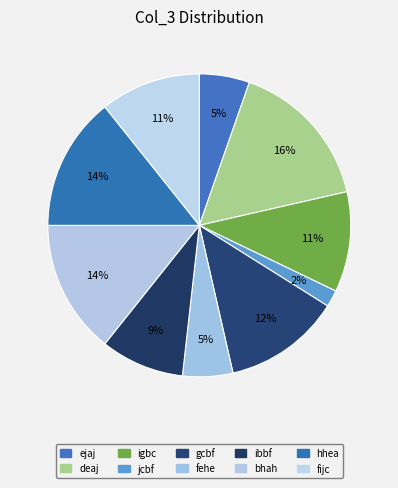

Approximately how many times larger is the value at fehe compared to ejaj?

1.0